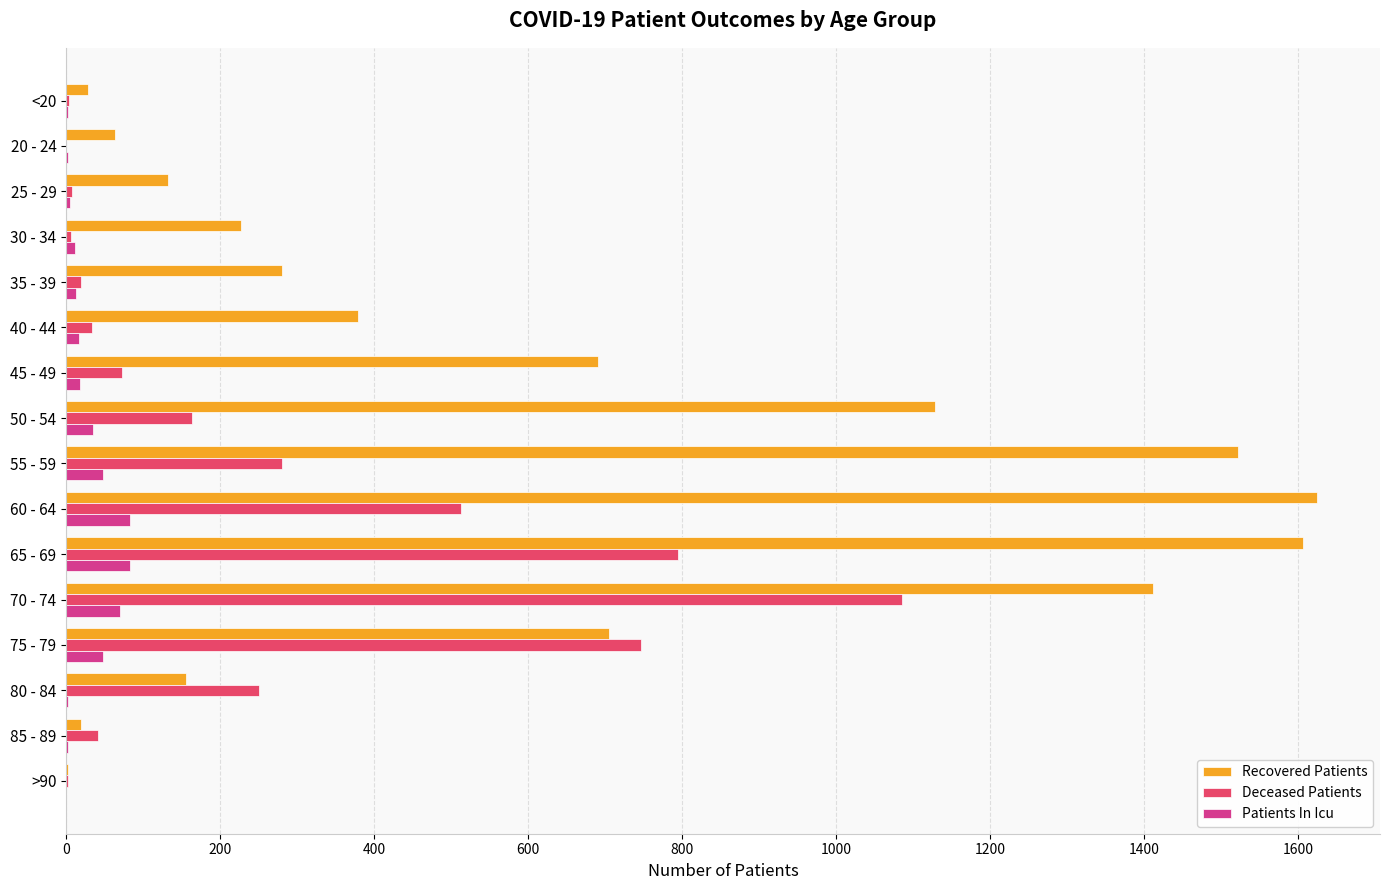

Which series changed the most between 45 - 49 and 80 - 84?

Recovered Patients